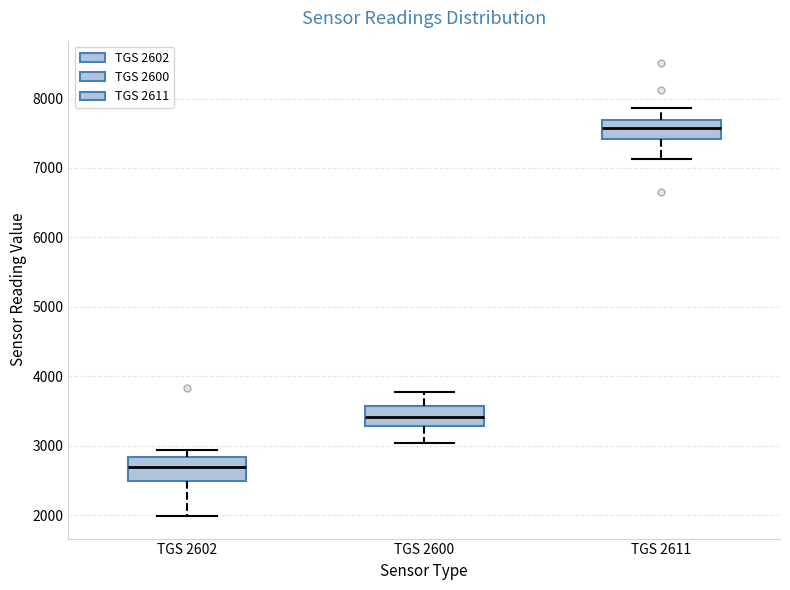

Reading left to right, transcribe this box plot: for each box, give where its median line is, the range the box spans, and where its two whiskers end, as read against the y-axis. The values are not printed on the chart, so give them approximately, as read against the axis.

TGS 2602: median 2700, box 2500 to 2800, whiskers 2000 to 2900
TGS 2600: median 3400, box 3300 to 3600, whiskers 3000 to 3800
TGS 2611: median 7600, box 7400 to 7700, whiskers 7100 to 7900